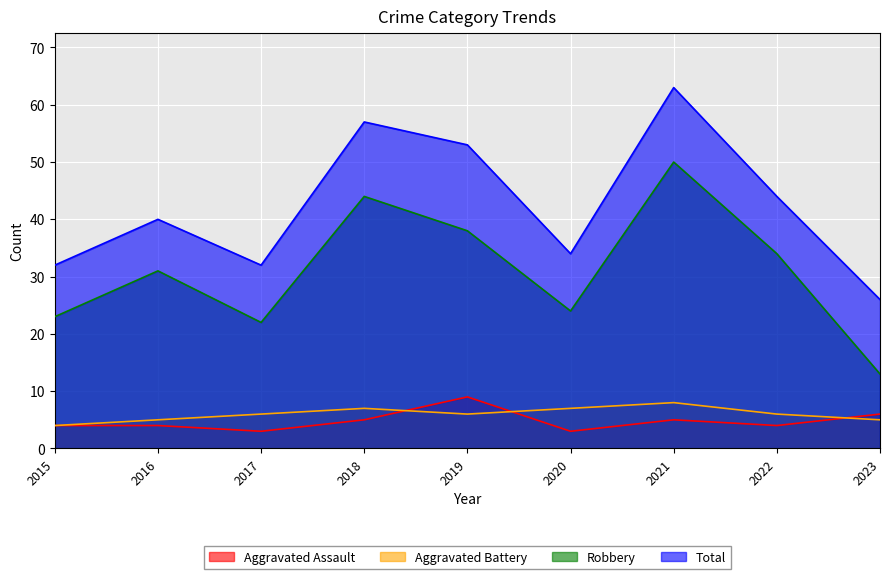

How many values in the Total series are below 40?

4